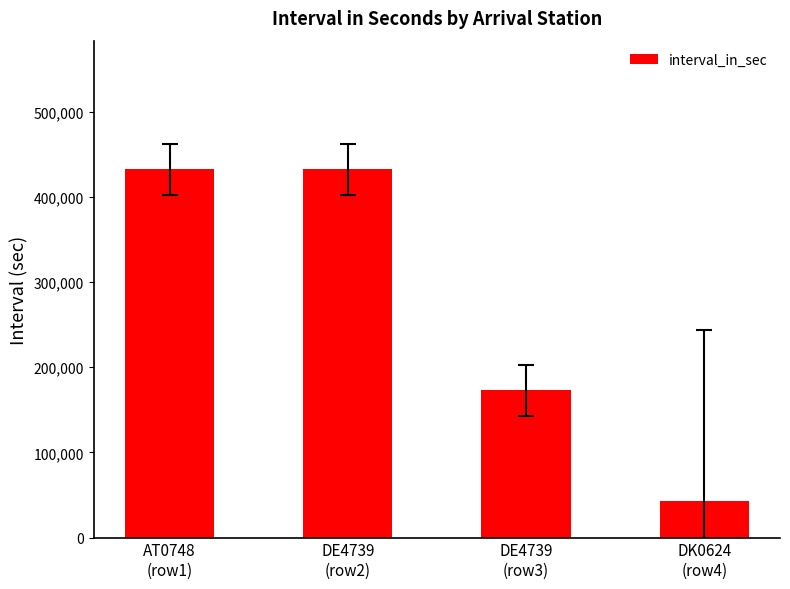

What is the sum of all values?

1080000